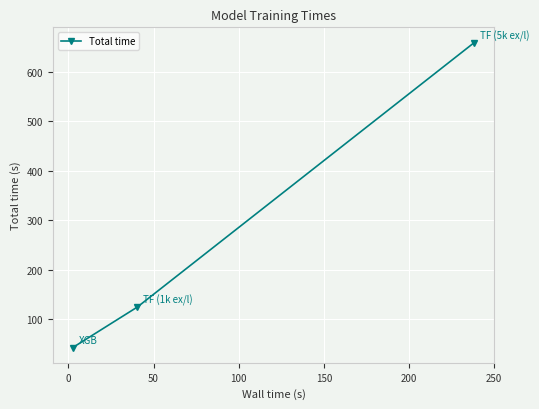

How many distinct data groups are displayed?

1